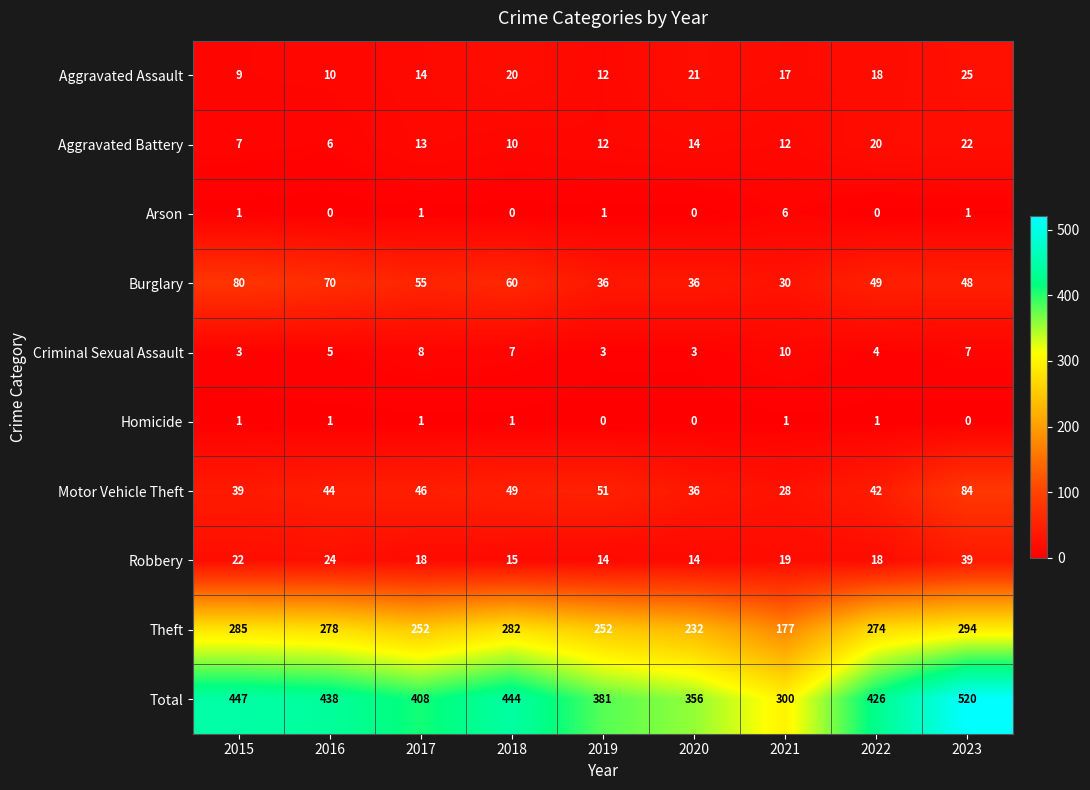

How many categories are shown in the chart?

9